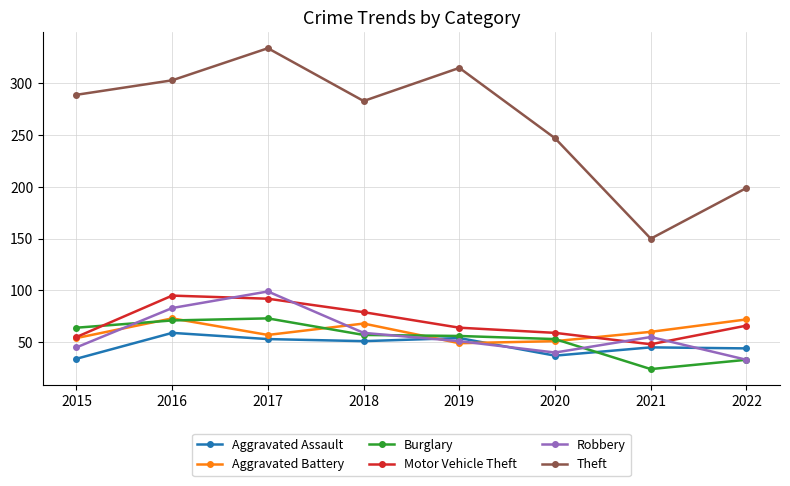

What is the lowest value of the Aggravated Battery series?

49